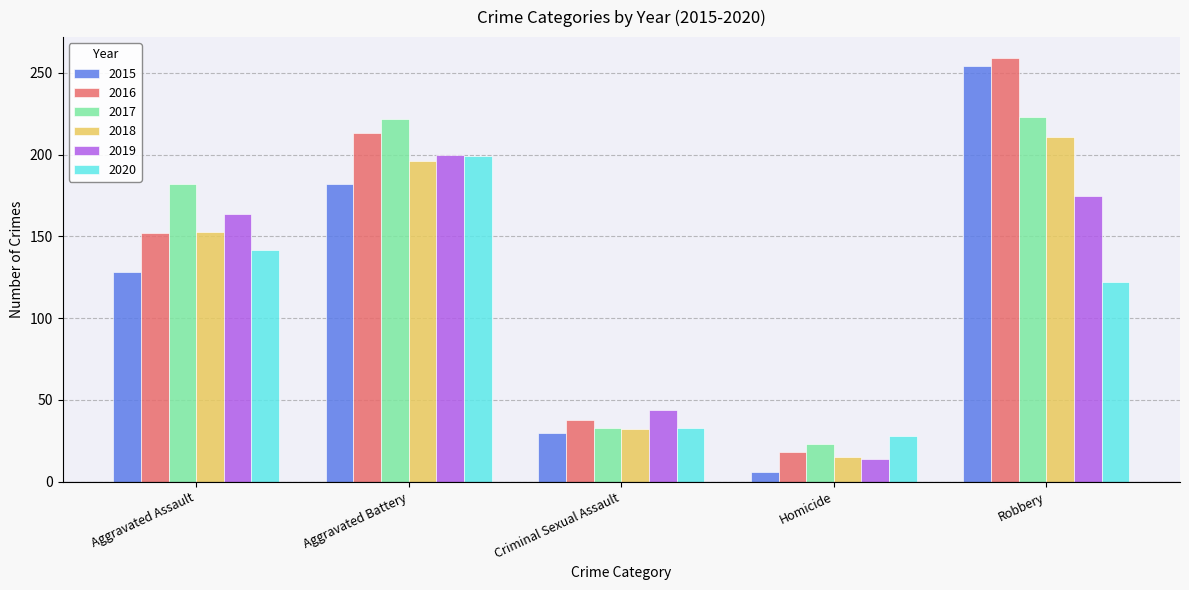

Which series has the widest spread of values?

2015